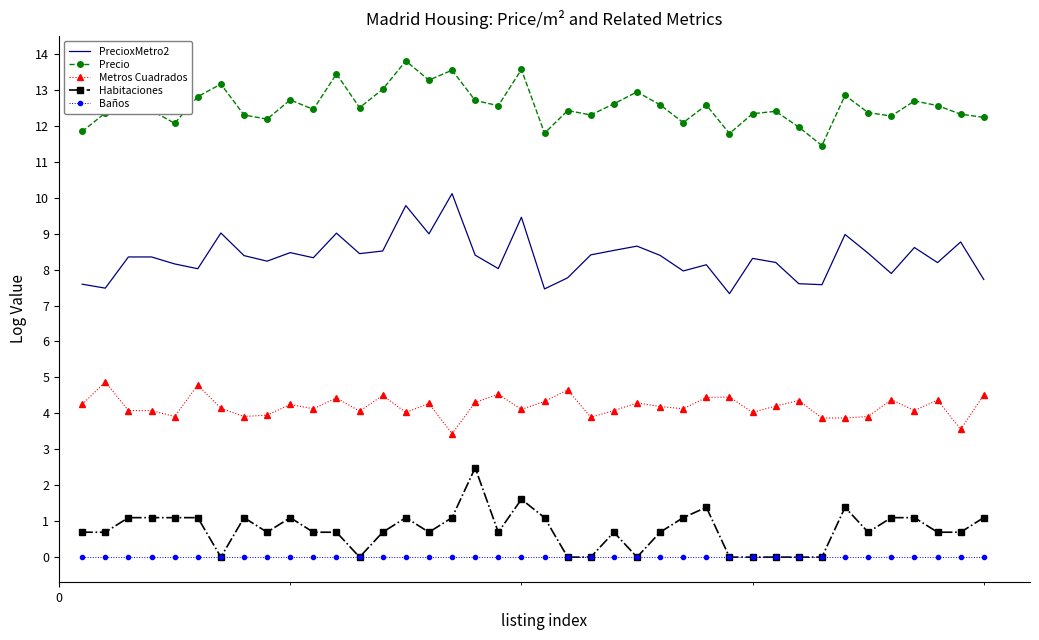

What is the minimum value for Precio?

11.5